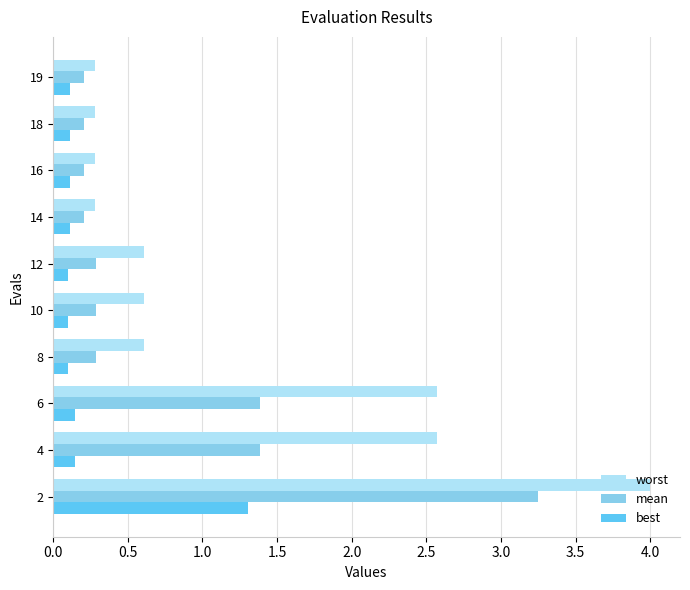

What is the average value of the worst series?

1.2